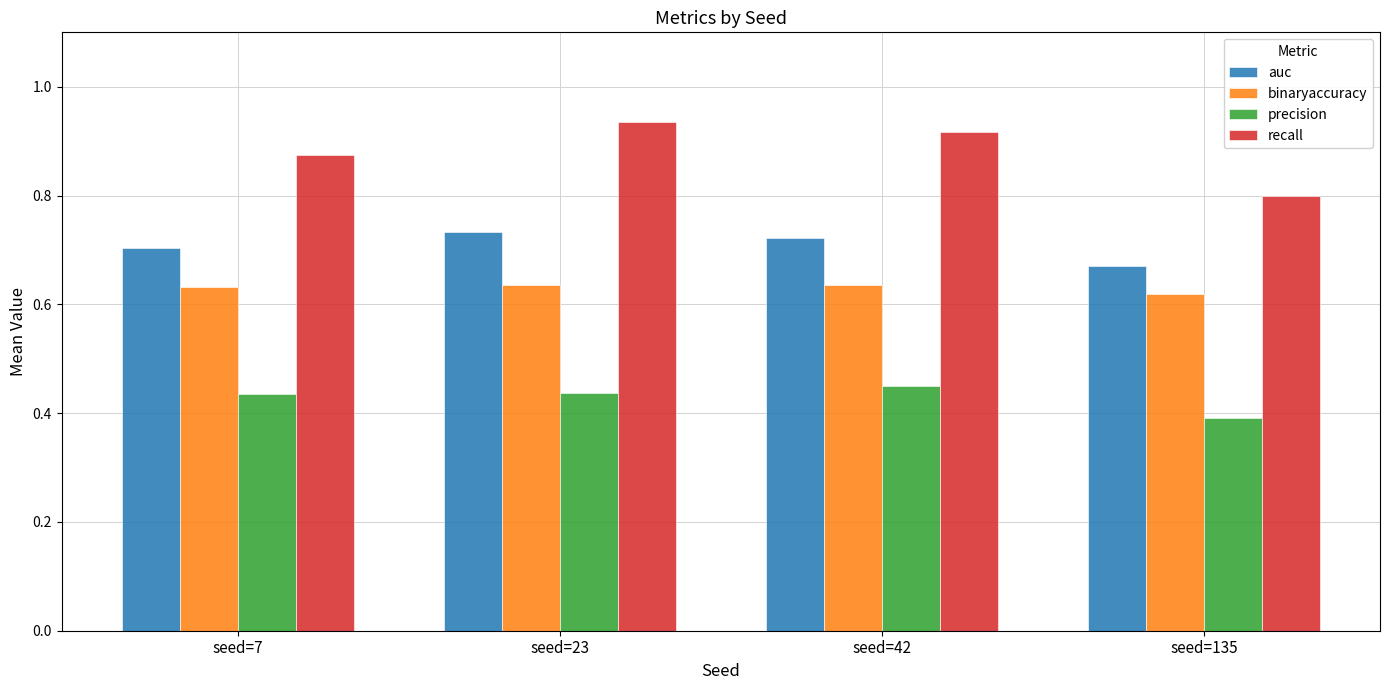

Which category has the lowest value in the recall series?

seed=135